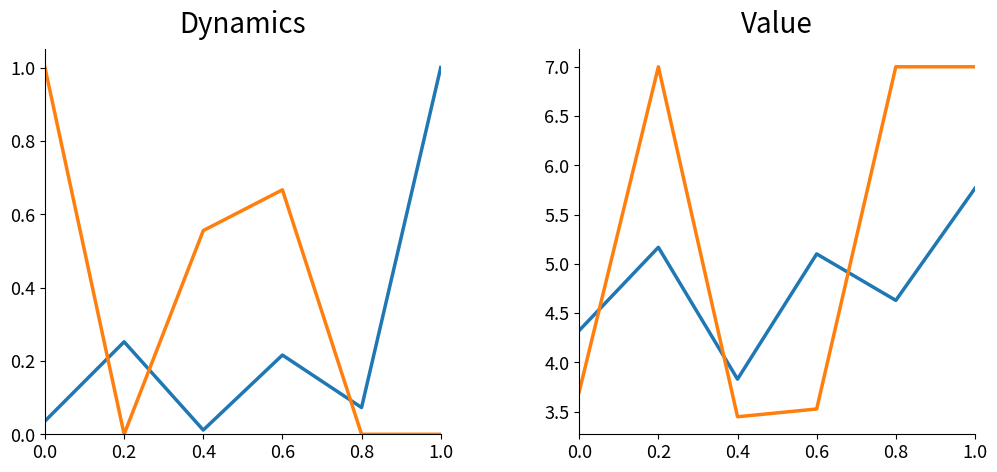

What is the approximate value of SALES_QTY at 0.4?

3.4